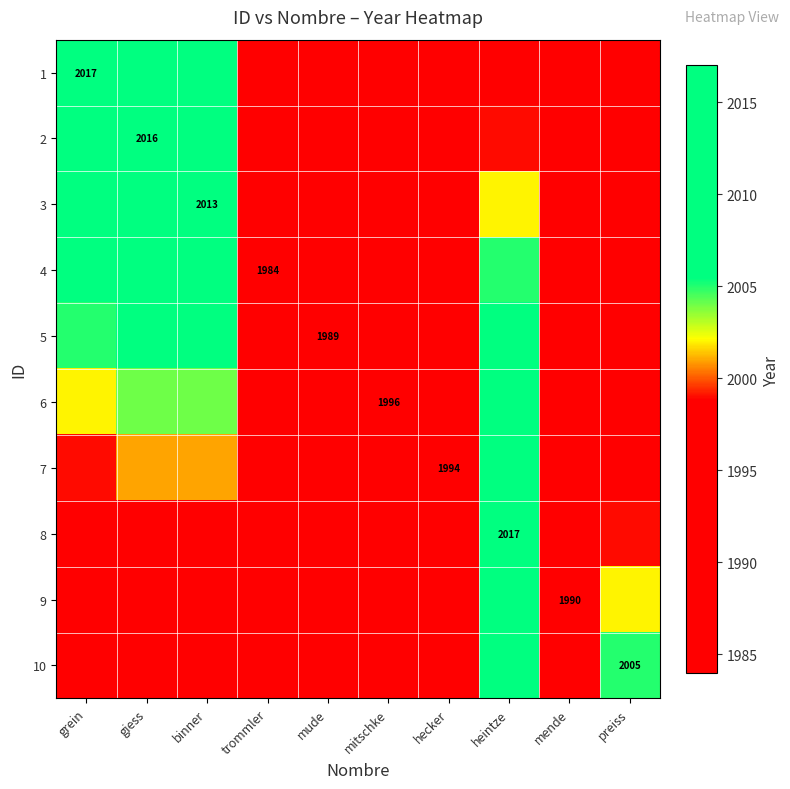

Is it true that 2 equals 603 at giess?

False